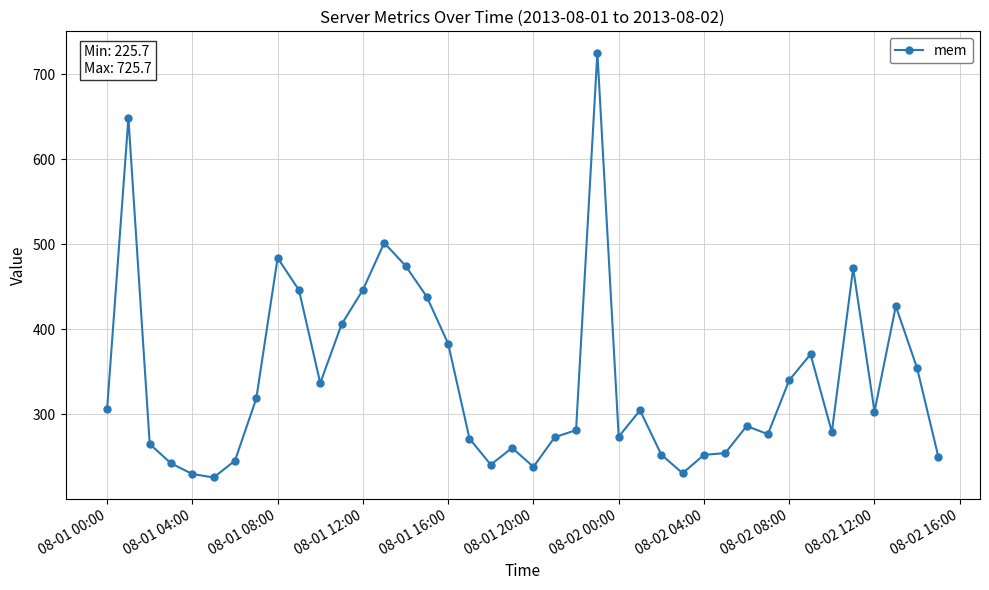

True or false: the data has more than 1 interior local peaks.

True